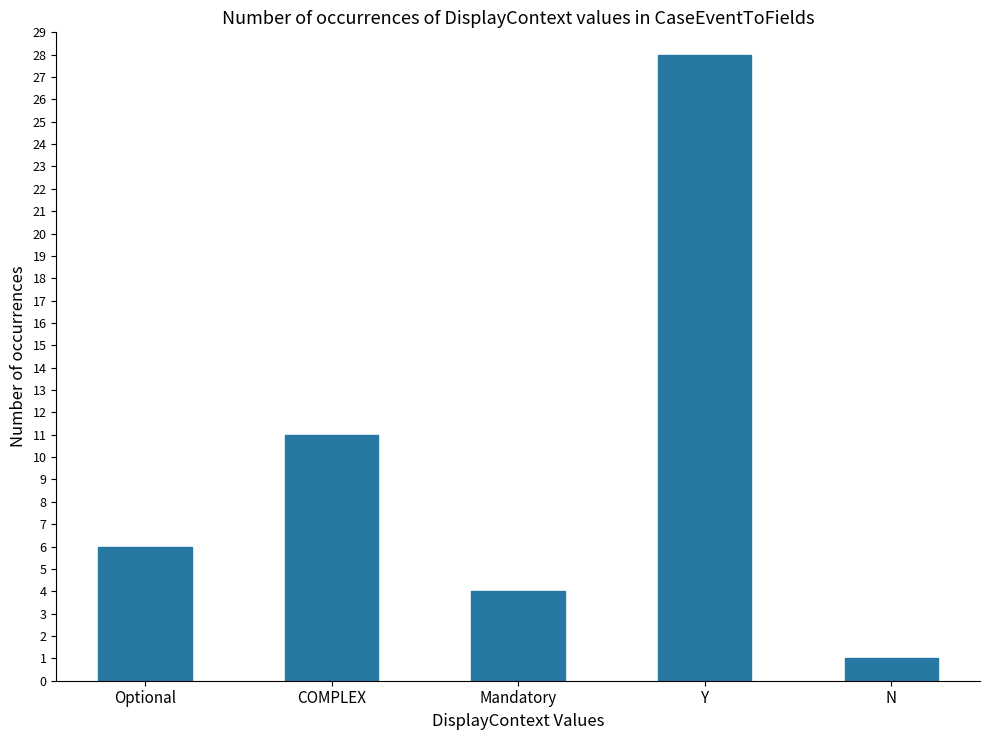

At which category does the chart reach its peak across all series?

Y